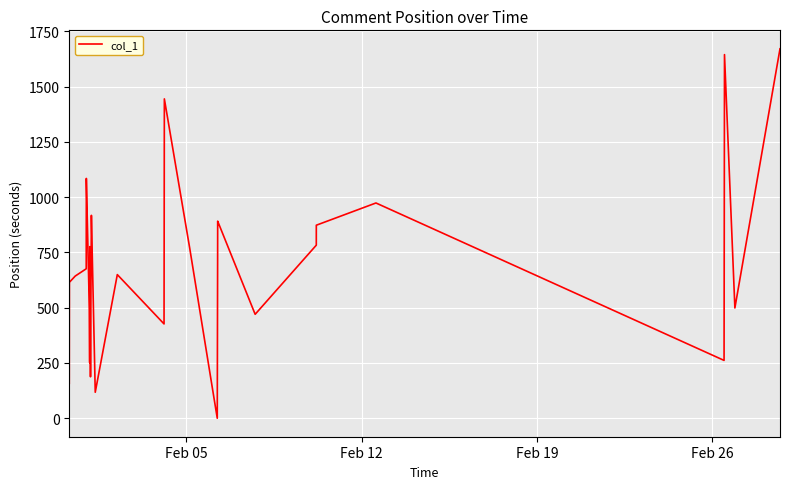

What is the greatest value displayed?

1671.6